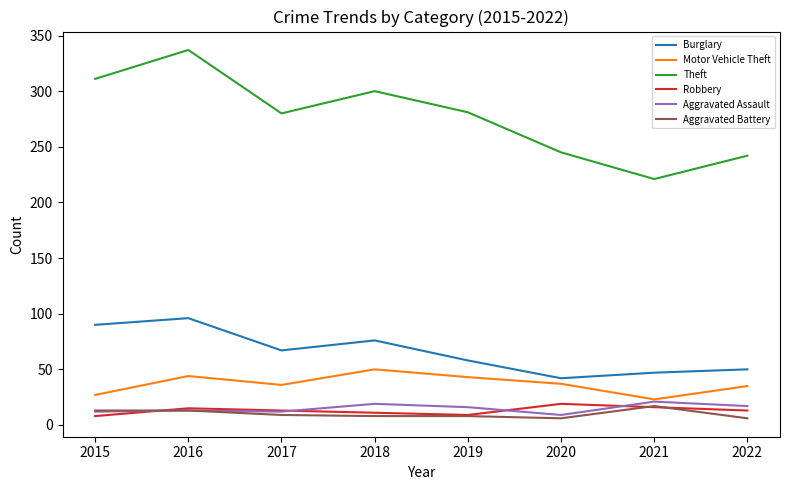

What is the difference between the Motor Vehicle Theft values at 2015 and 2018?

23